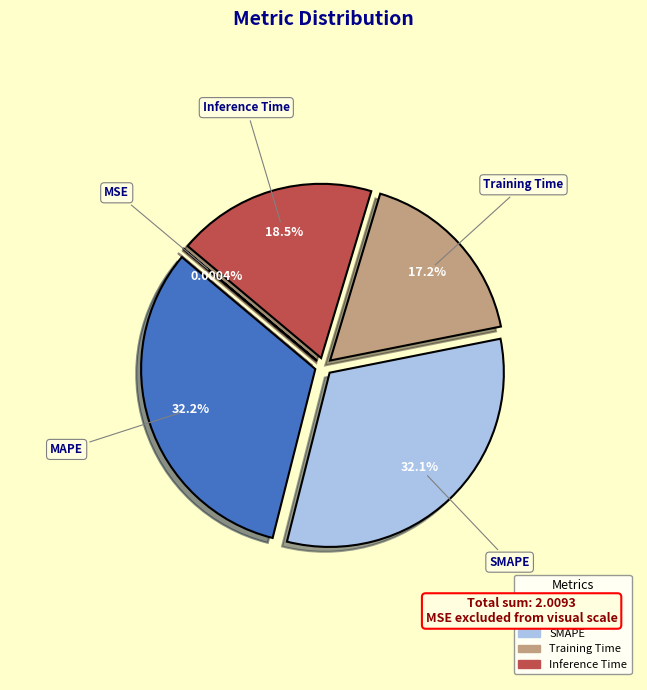

Is Training Time the majority of the pie?

No